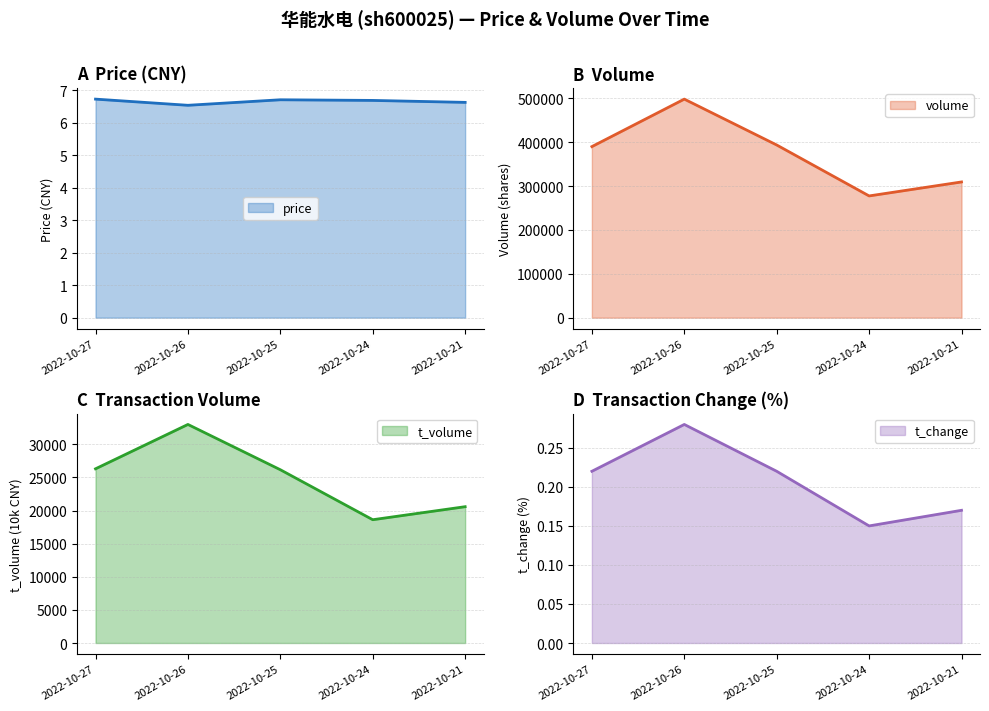

Reading left to right, extract all data points from this chart.

price: 2022-10-21=6.6	2022-10-24=6.7	2022-10-25=6.7	2022-10-26=6.5	2022-10-27=6.7
volume: 2022-10-21=309470.0	2022-10-24=277591.0	2022-10-25=393745.0	2022-10-26=498325.0	2022-10-27=390072.0
t_volume: 2022-10-21=20580.0	2022-10-24=18613.0	2022-10-25=26160.0	2022-10-26=32997.0	2022-10-27=26300.0
t_change: 2022-10-21=0.2	2022-10-24=0.1	2022-10-25=0.2	2022-10-26=0.3	2022-10-27=0.2